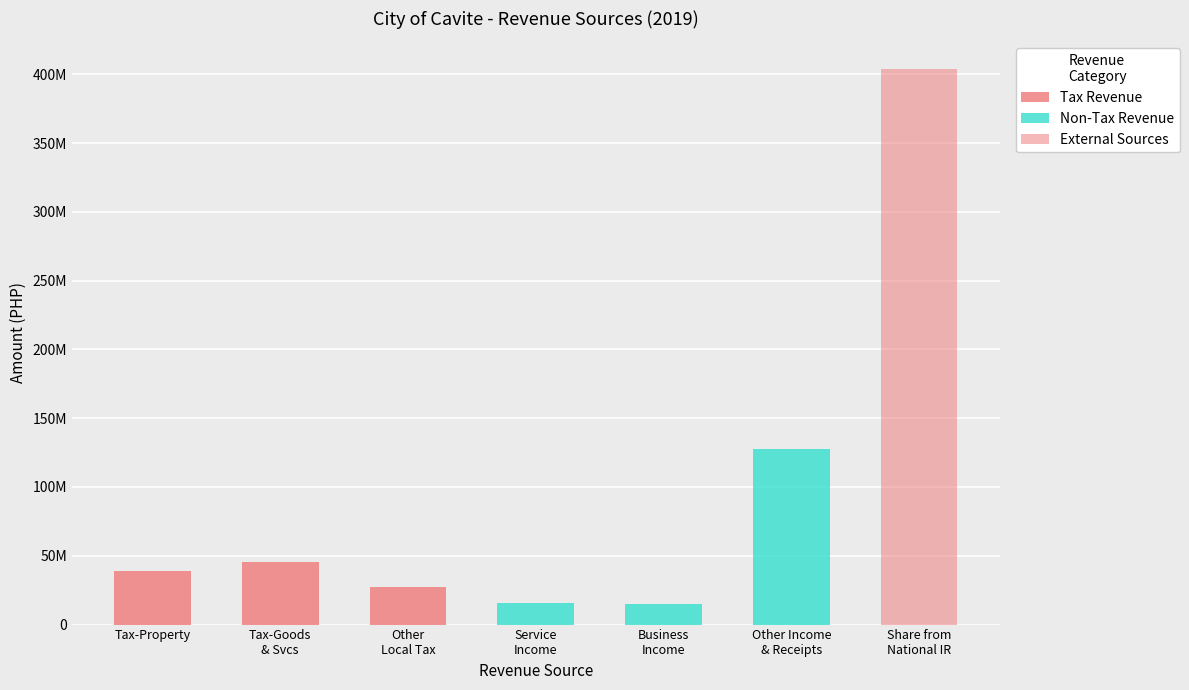

What is the difference between the highest and lowest values at Service
Income?

15384656.4